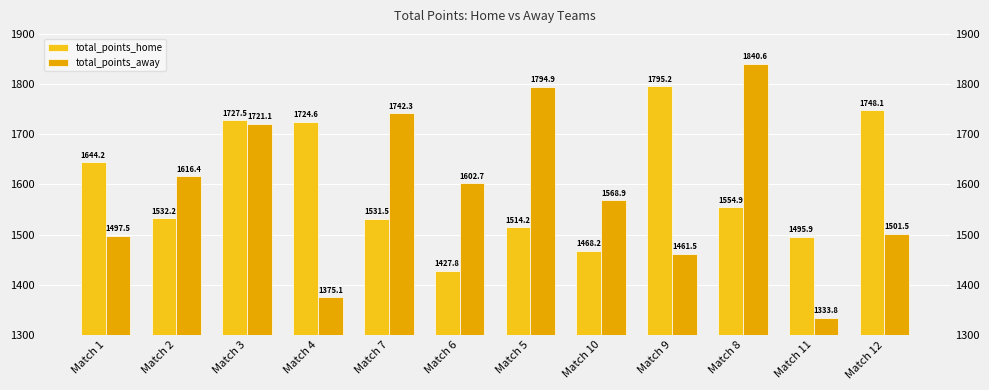

Rank the series by their average value, from highest to lowest.

total_points_home, total_points_away